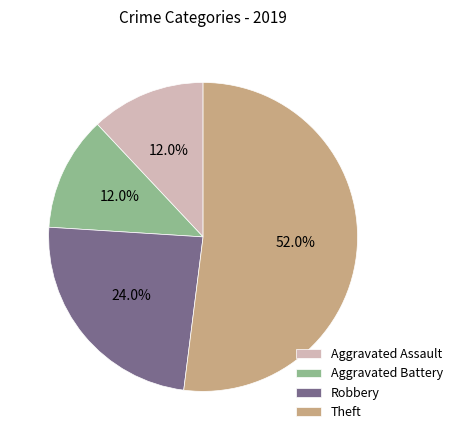

Approximately how many times larger is the value at Theft compared to Aggravated Battery?

4.3